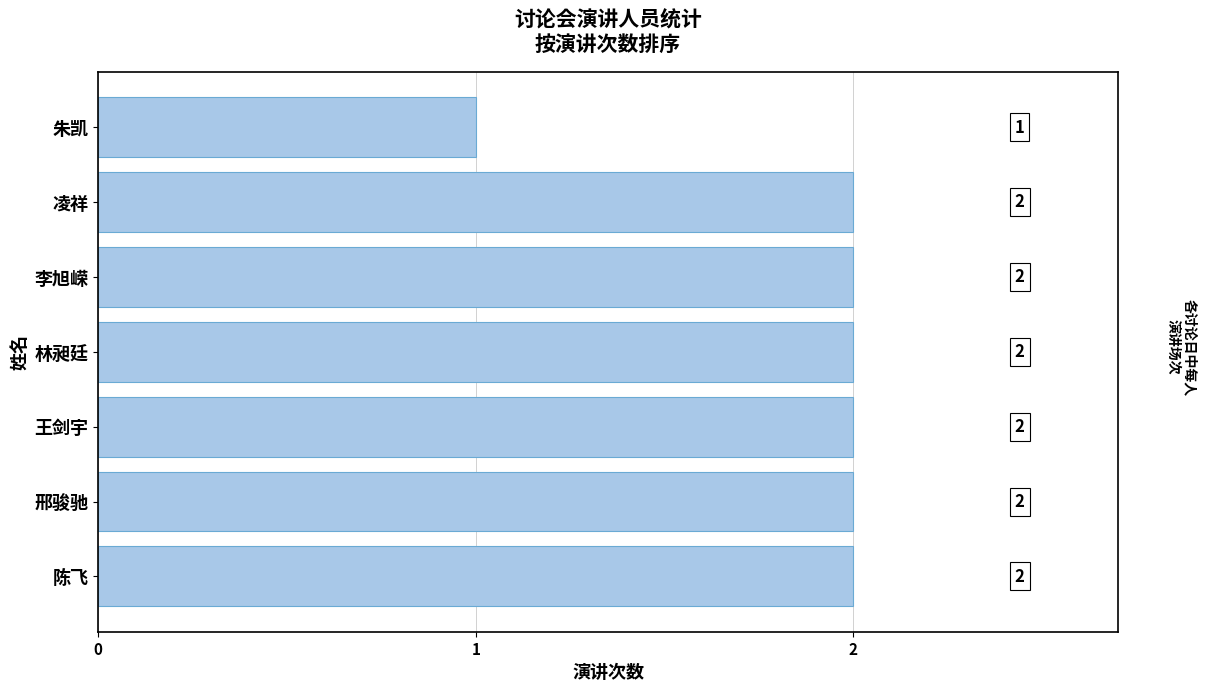

Where is the data nearest to the value 1?

朱凯